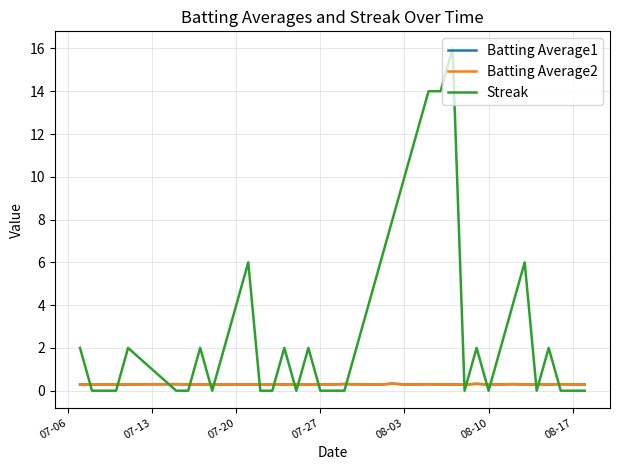

Which series has the largest range (max minus min)?

Streak